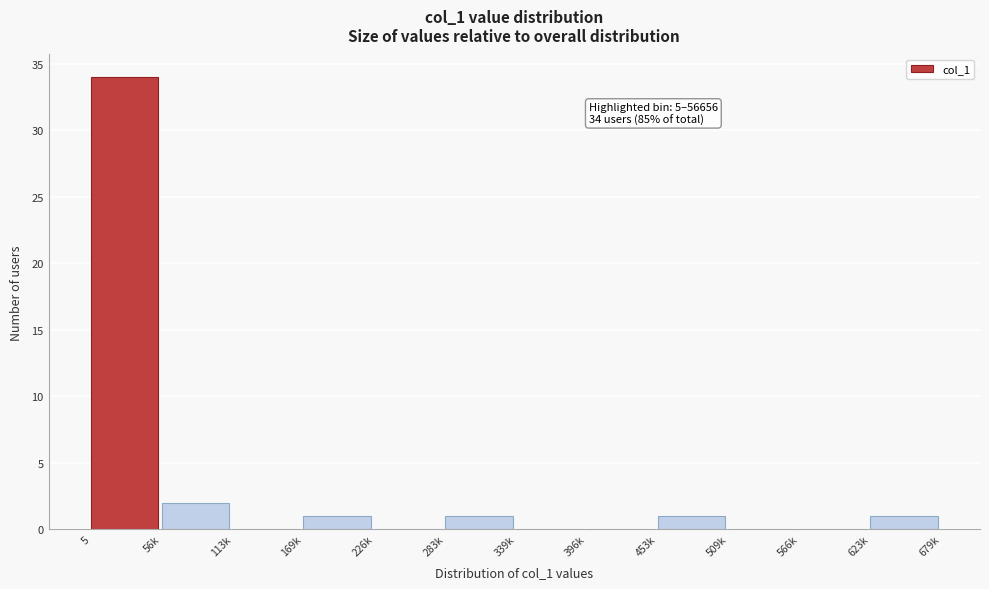

Reading right to left, list all the values displayed in this chart.

623k=1	566k=0	509k=0	453k=1	396k=0	339k=0	283k=1	226k=0	169k=1	113k=0	56k=2	5=34